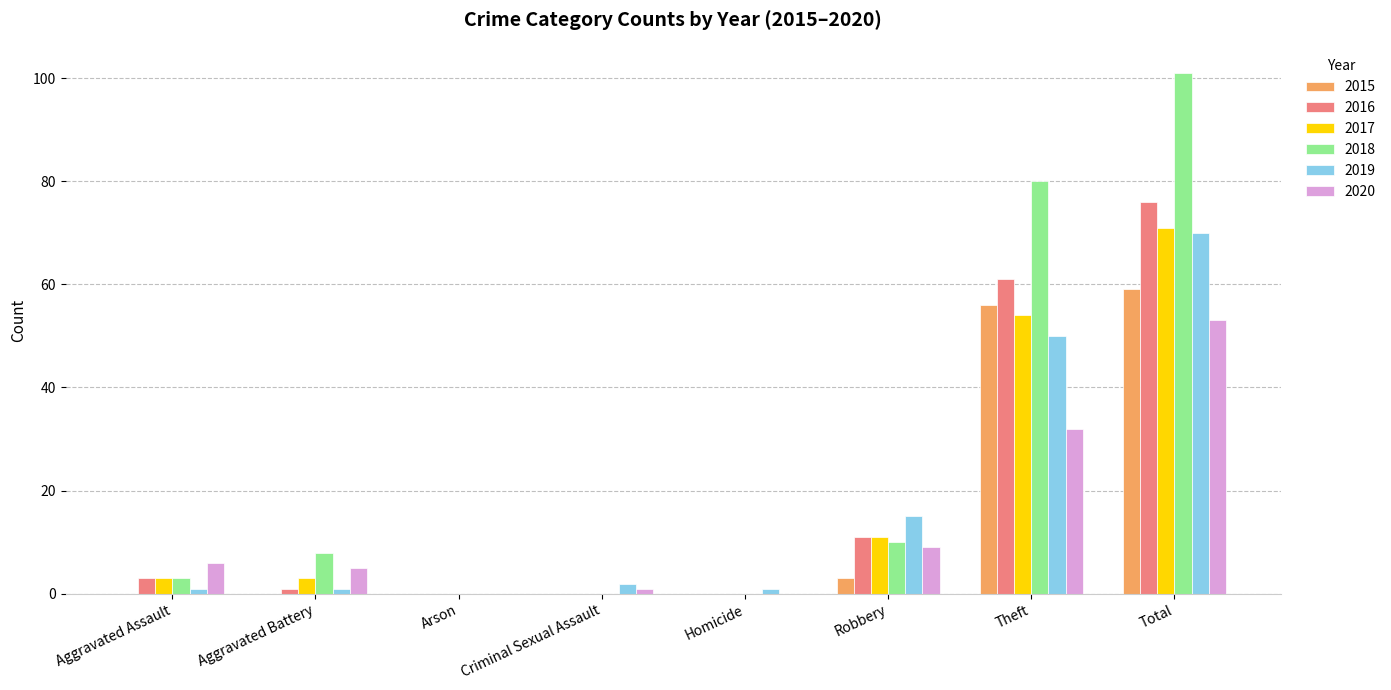

At which label does 2019 reach its peak?

Total